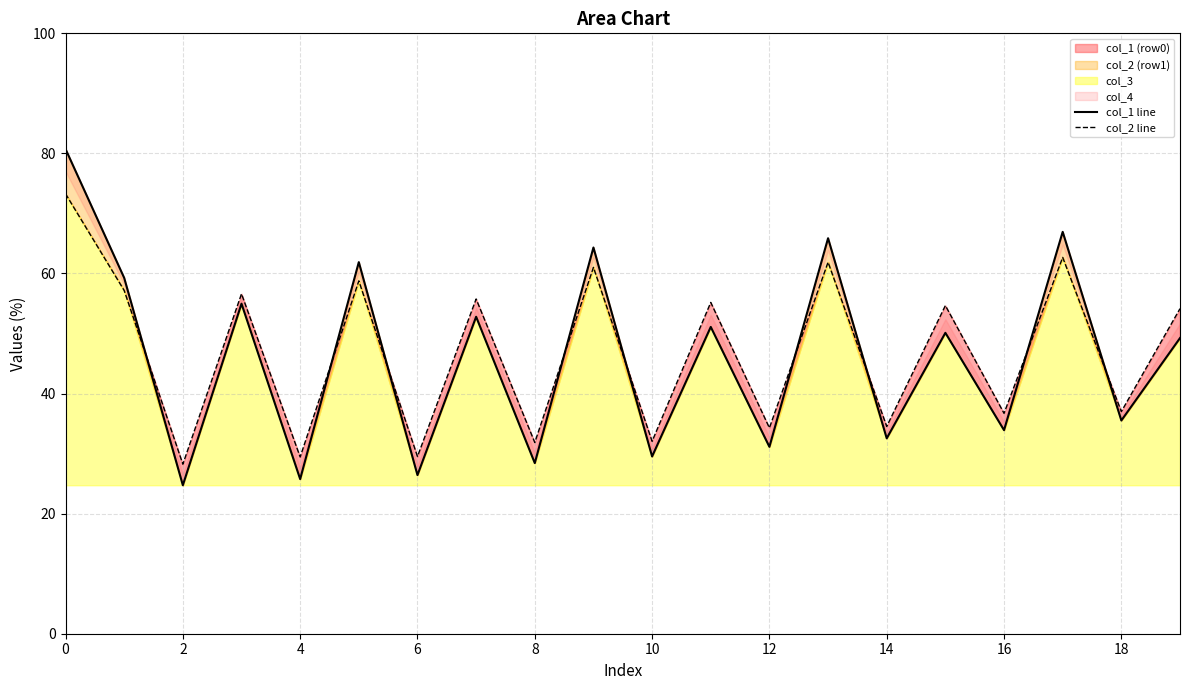

Does the chart display data point markers on the line(s)?

No